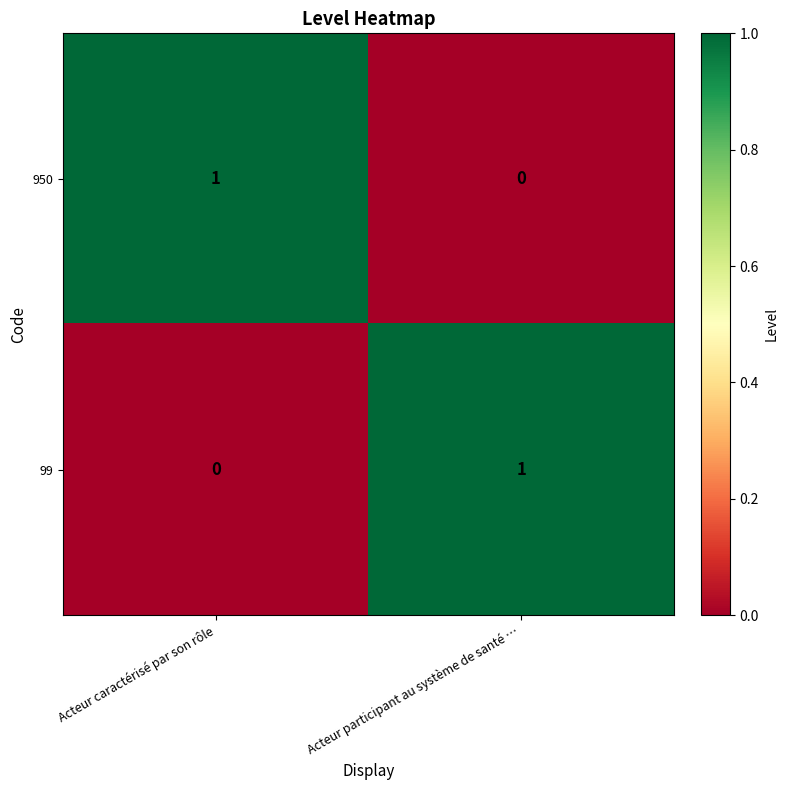

Reading left to right, extract all data points from this chart.

950: Acteur caractérisé par son rôle=1	Acteur participant au système de santé …=0
99: Acteur caractérisé par son rôle=0	Acteur participant au système de santé …=1